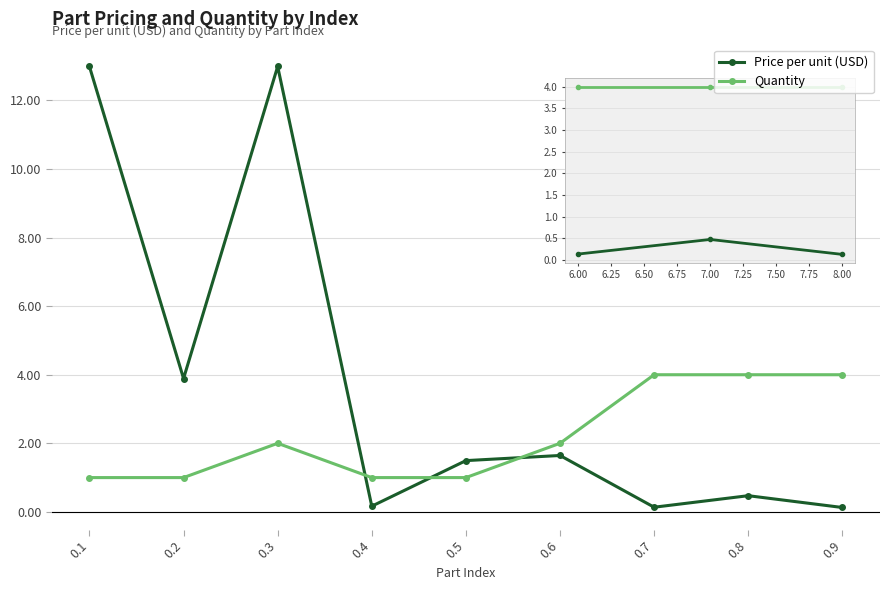

How many Quantity values are between 1 and 4?

9